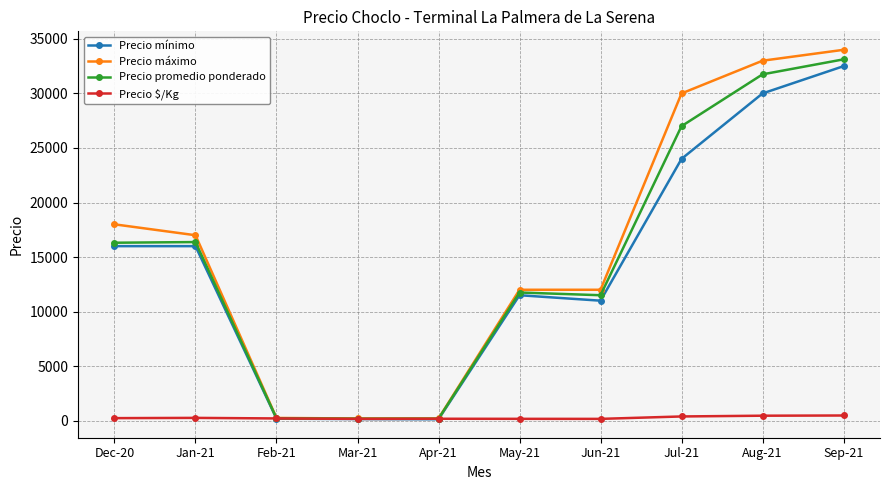

True or false: Precio máximo has more than 2 interior local peaks.

False